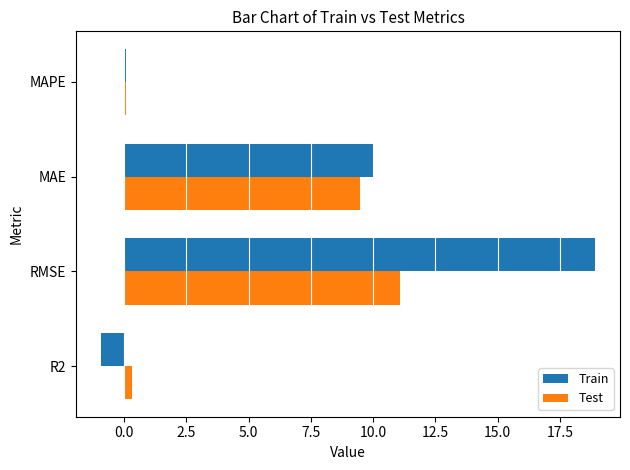

How many distinct data groups are displayed?

2